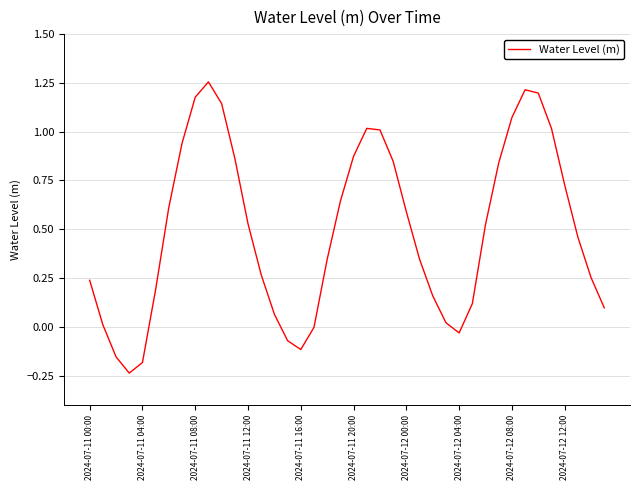

What is the difference between the maximum and minimum values?

1.5